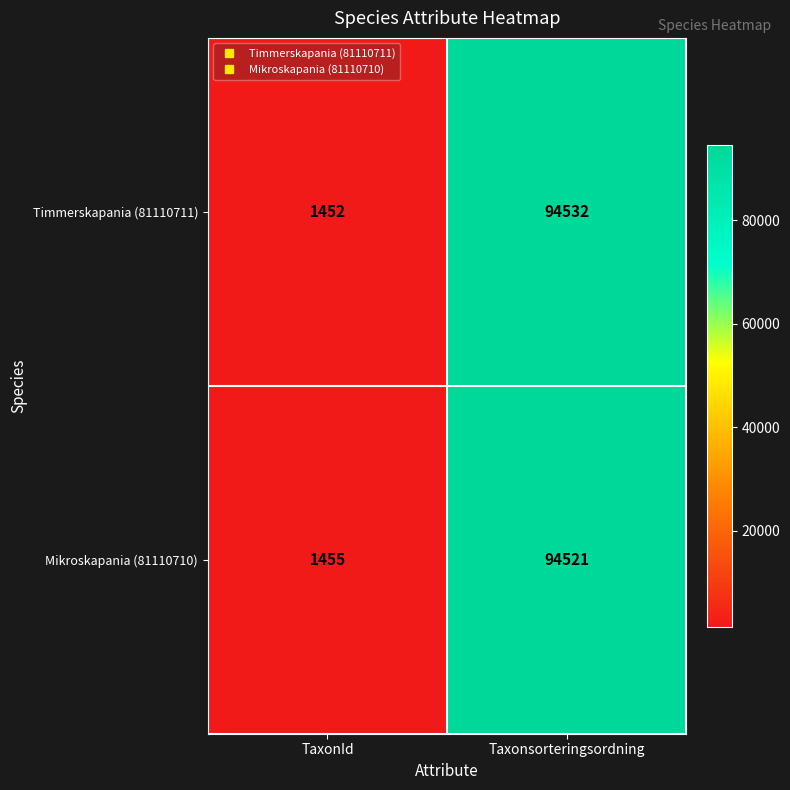

What is the difference between the maximum and minimum values in the Mikroskapania (81110710) series?

93066